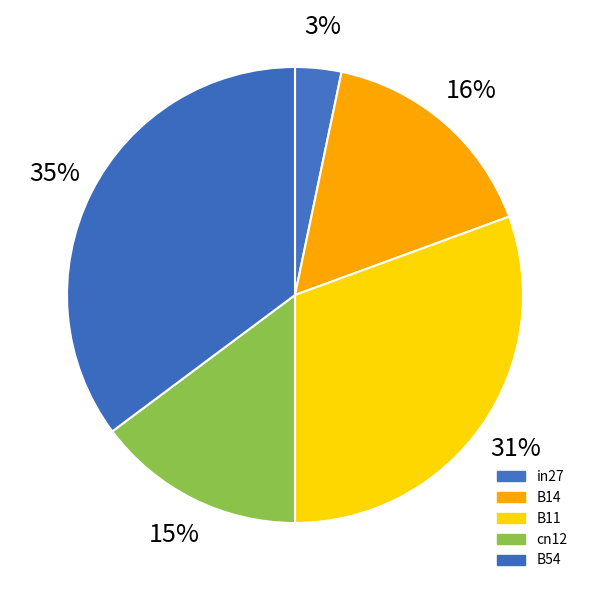

Is there any slice that represents more than half of the pie?

No